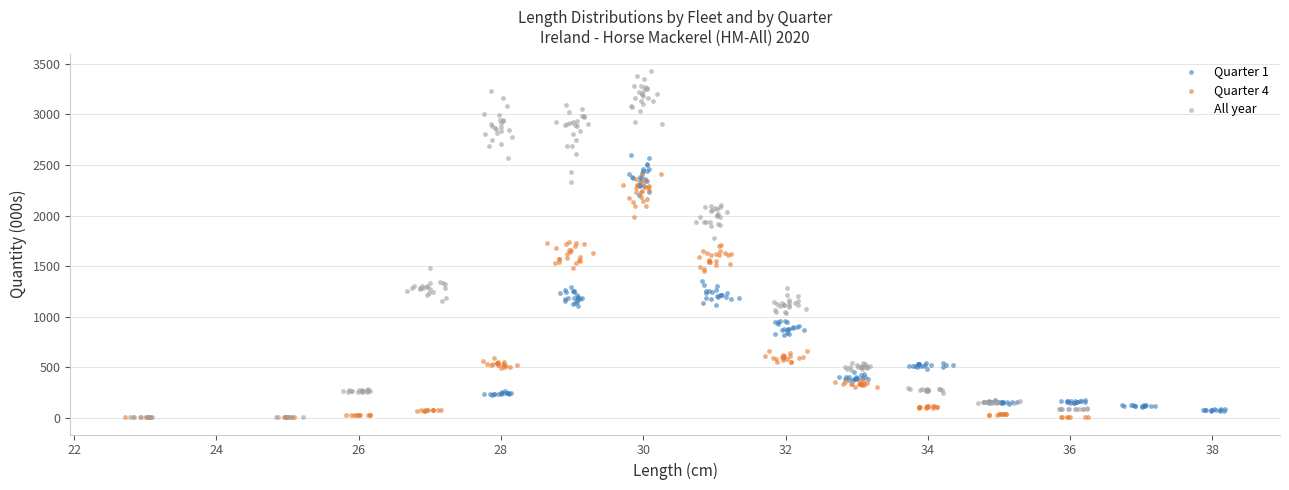

Which series reaches the maximum Y coordinate?

All year